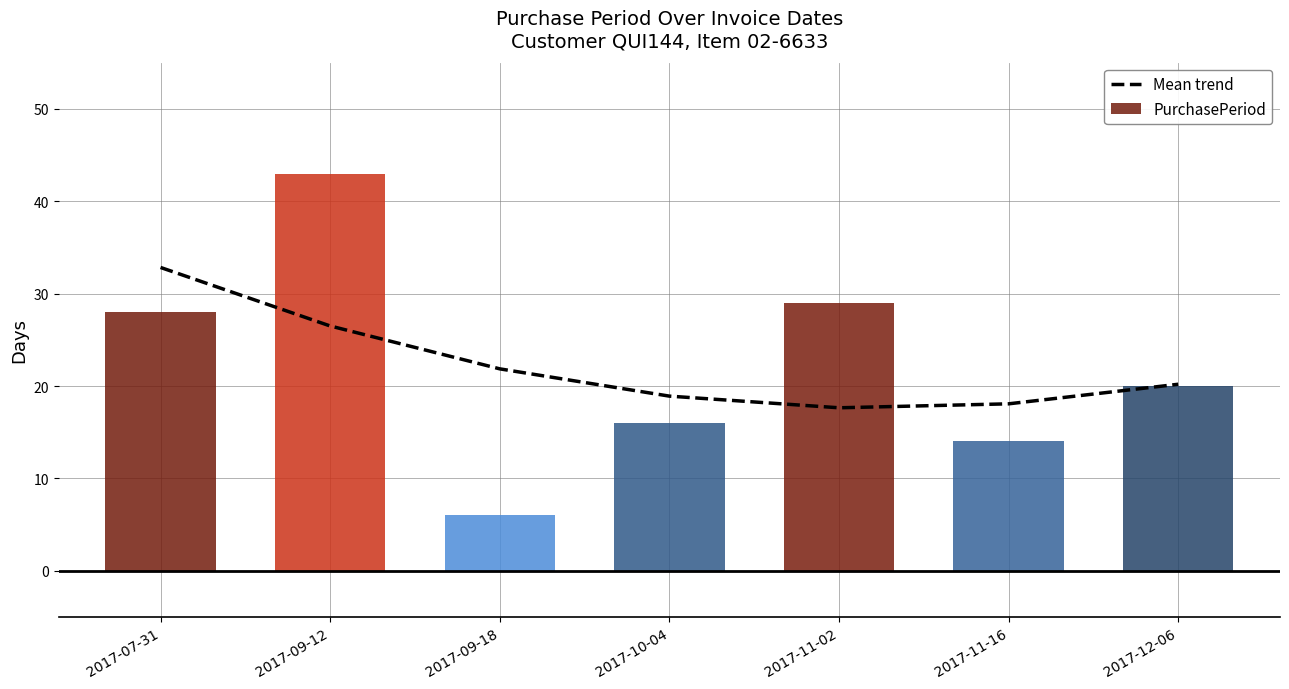

What value does the PurchasePeriod series have at 2017-09-18?

6